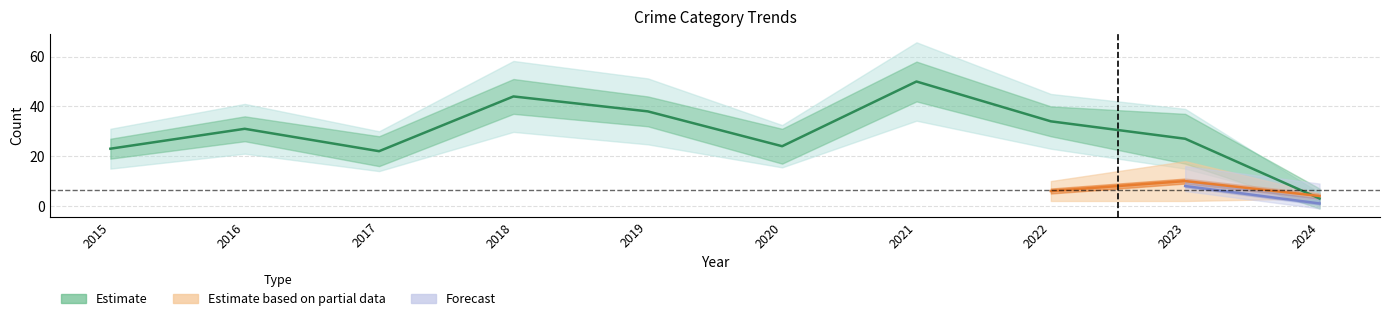

What is the difference between the Aggravated Assault values at 2024 and 2023?

7